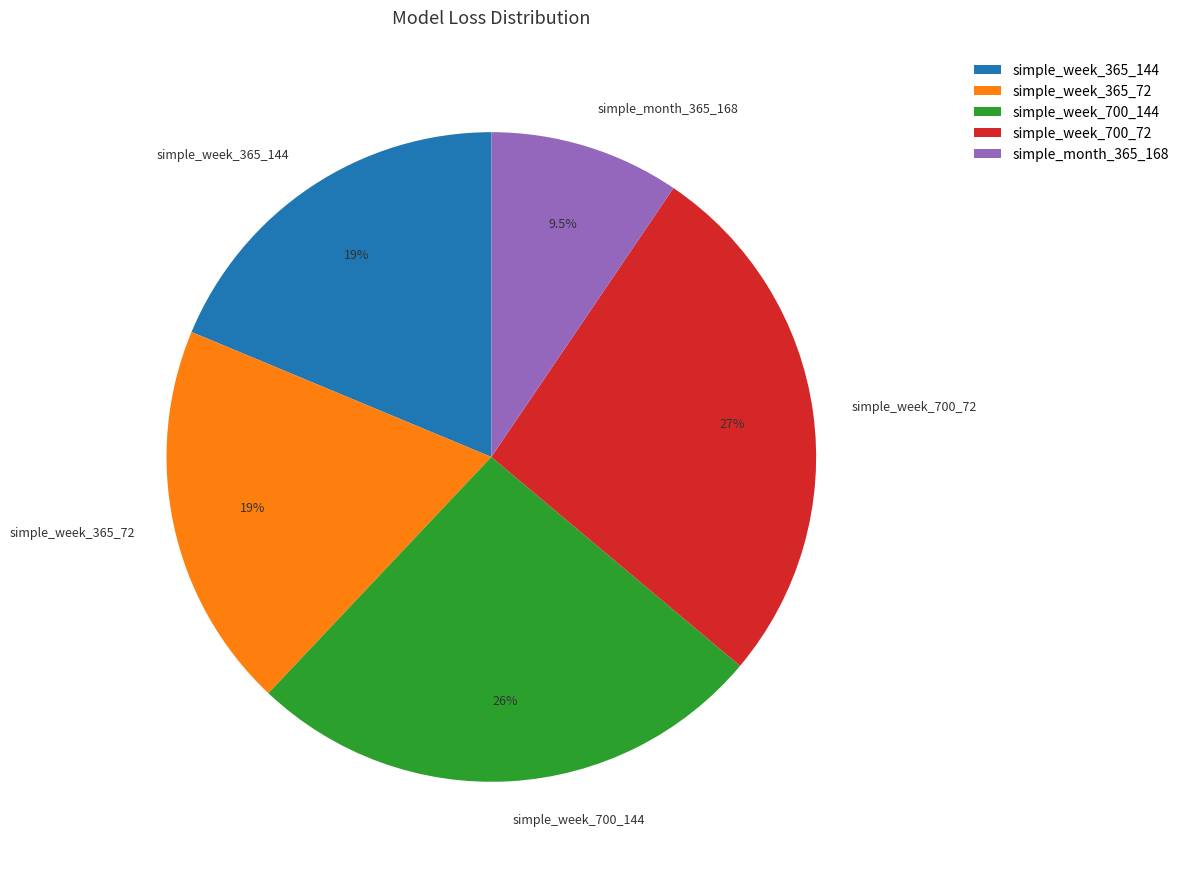

Rank the categories by value from lowest to highest.

simple_month_365_168, simple_week_365_144, simple_week_365_72, simple_week_700_144, simple_week_700_72